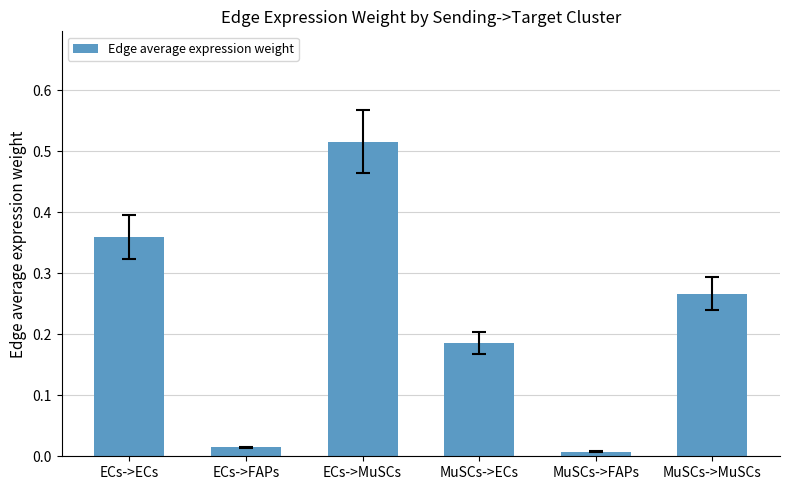

List the labels in order of value, smallest first.

MuSCs->FAPs, ECs->FAPs, MuSCs->ECs, MuSCs->MuSCs, ECs->ECs, ECs->MuSCs